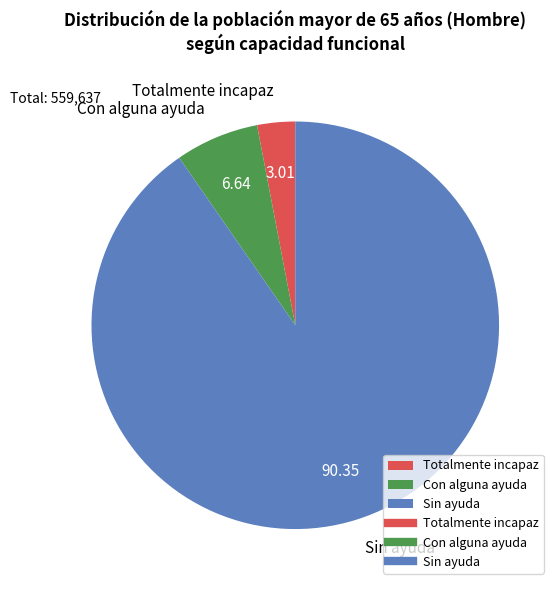

What is the ratio of the value at Con alguna ayuda to the value at Totalmente incapaz?

2.2